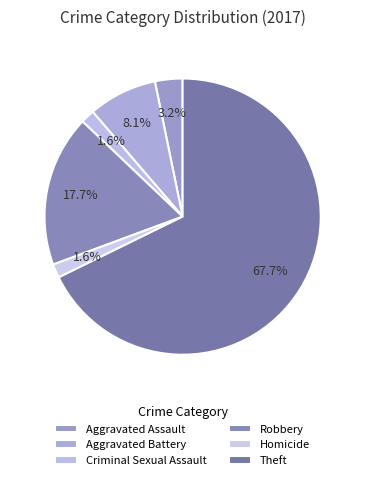

Which slice is the smallest?

Criminal Sexual Assault